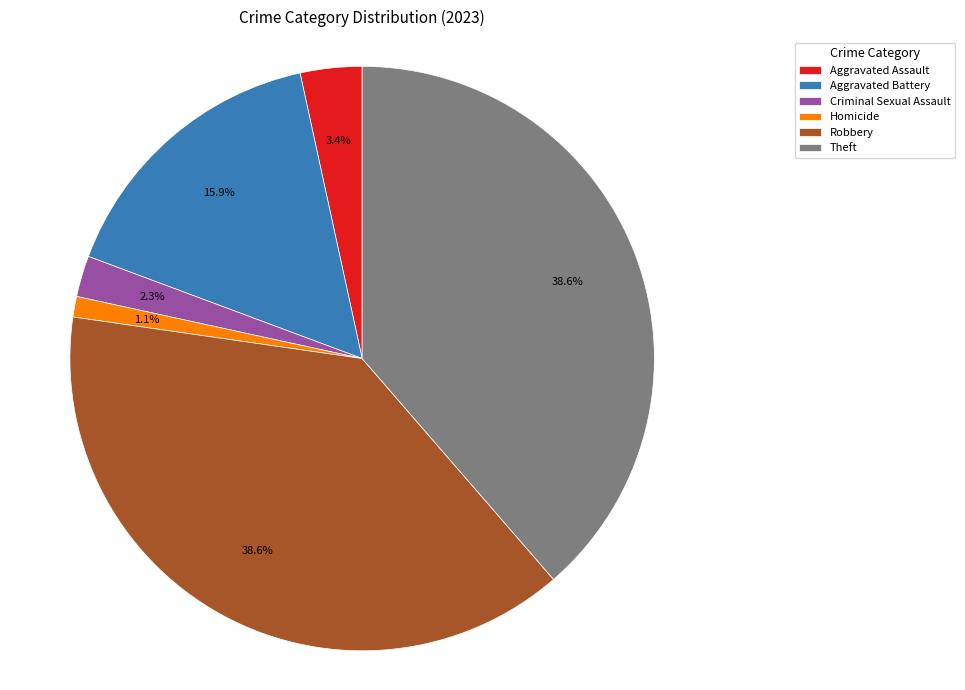

Approximately how many times larger is the value at Aggravated Battery compared to Aggravated Assault?

4.7